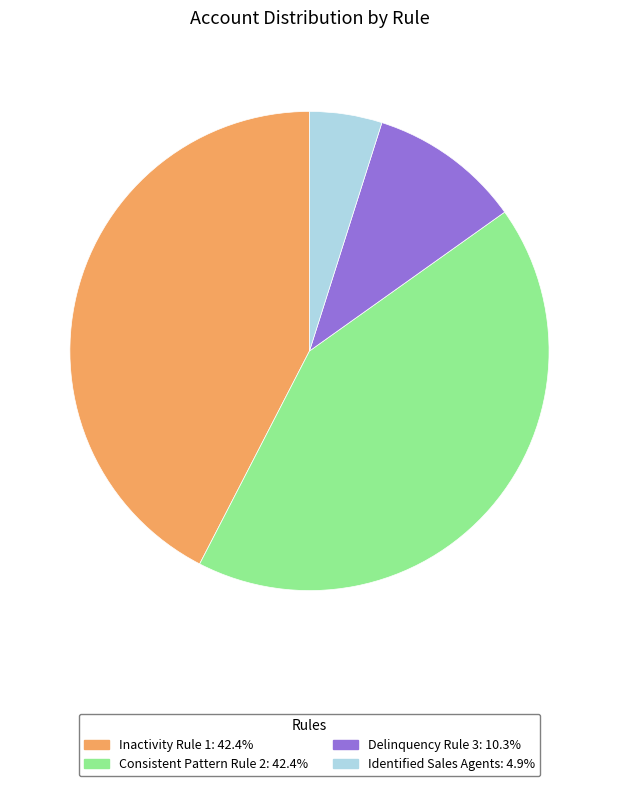

What is the ratio of the value at Consistent Pattern Rule 2: 42.4% to the value at Delinquency Rule 3: 10.3%?

4.1